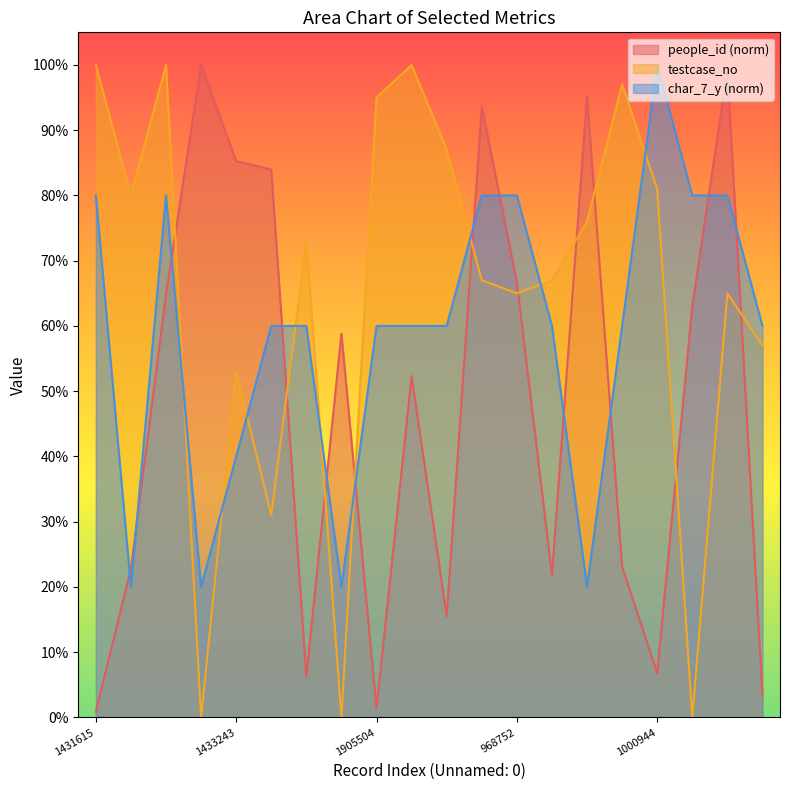

Where is the first local minimum for people_id?

869537